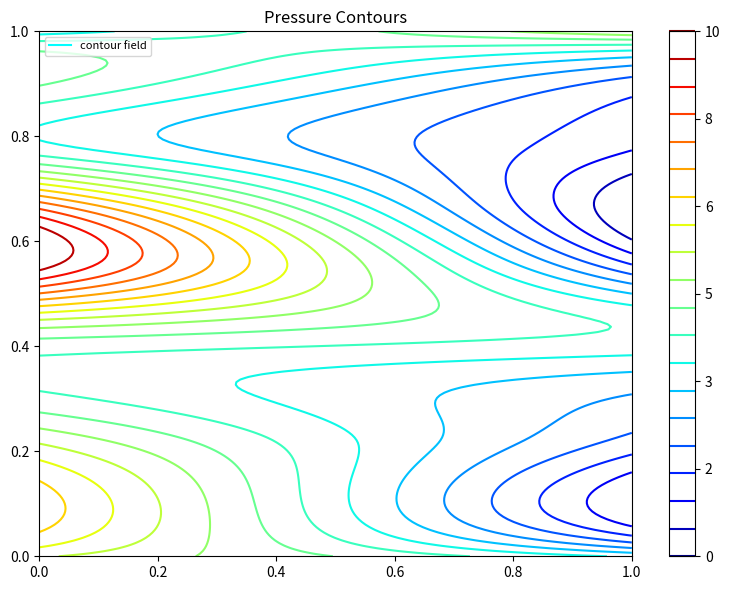

Reading right to left, list all the values displayed in this chart.

0: 3.5	4.6	3.9	7.9	9.3	5.5	4.1	5.5	6.9	5.7
1: 5.6	1.9	1.4	0.3	1.8	4.2	3.0	2.2	0.9	3.6